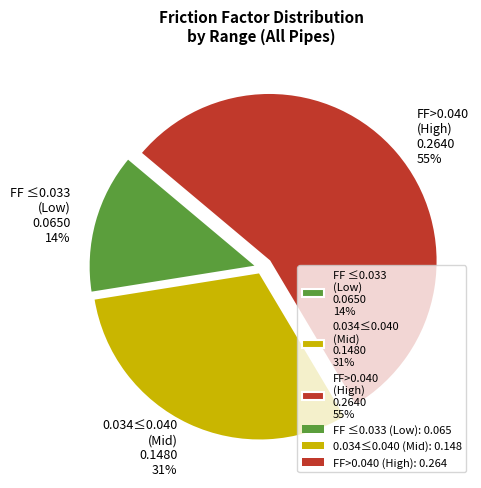

How many segments does this pie chart have?

3